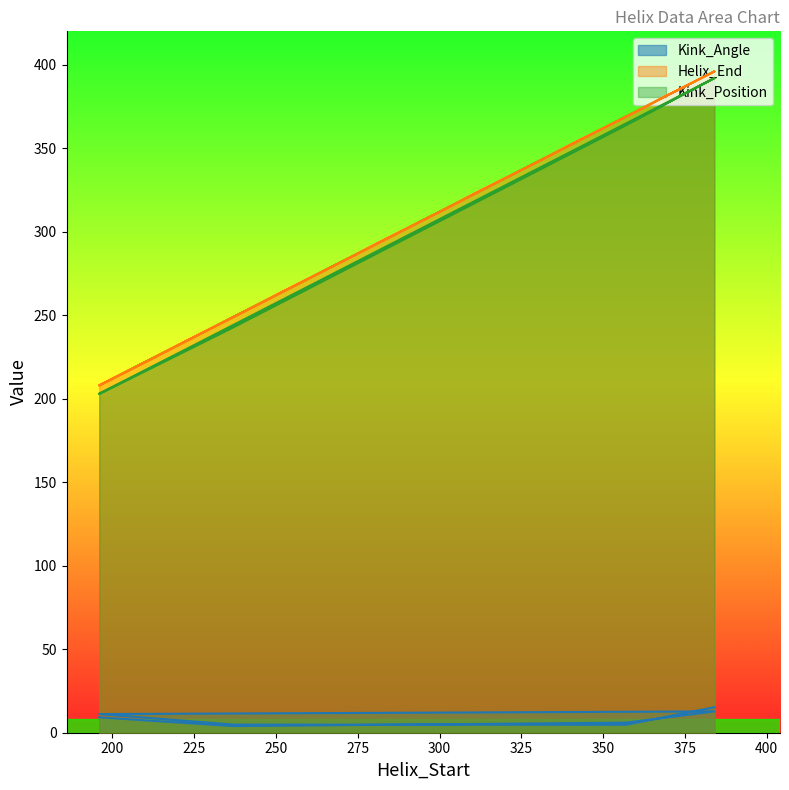

Which has a higher value, 357 or 237?

357